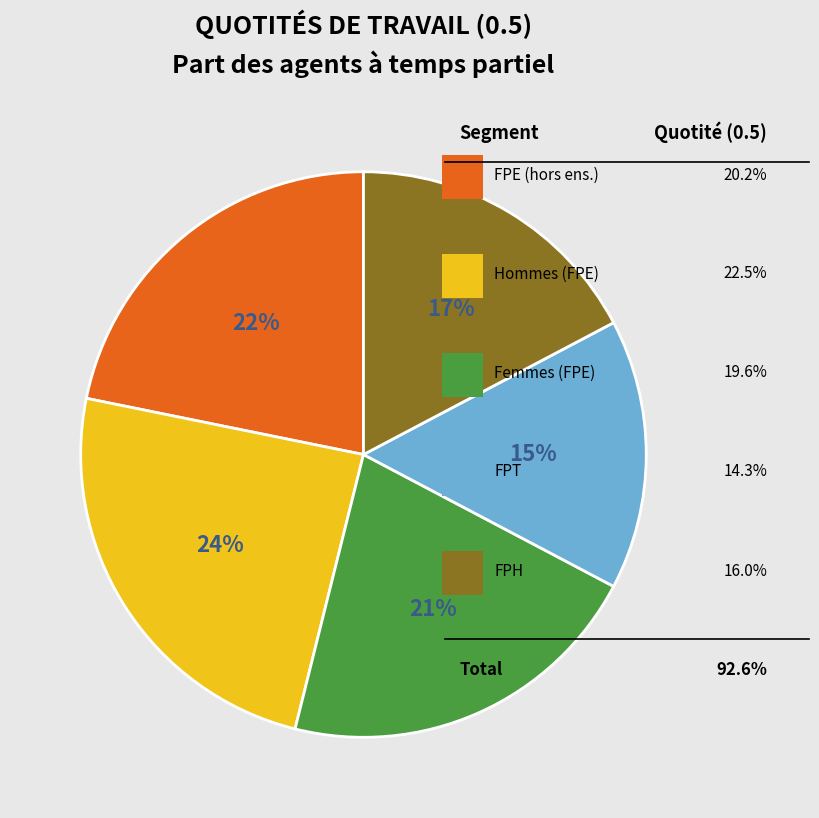

How many slices are in this pie chart?

5